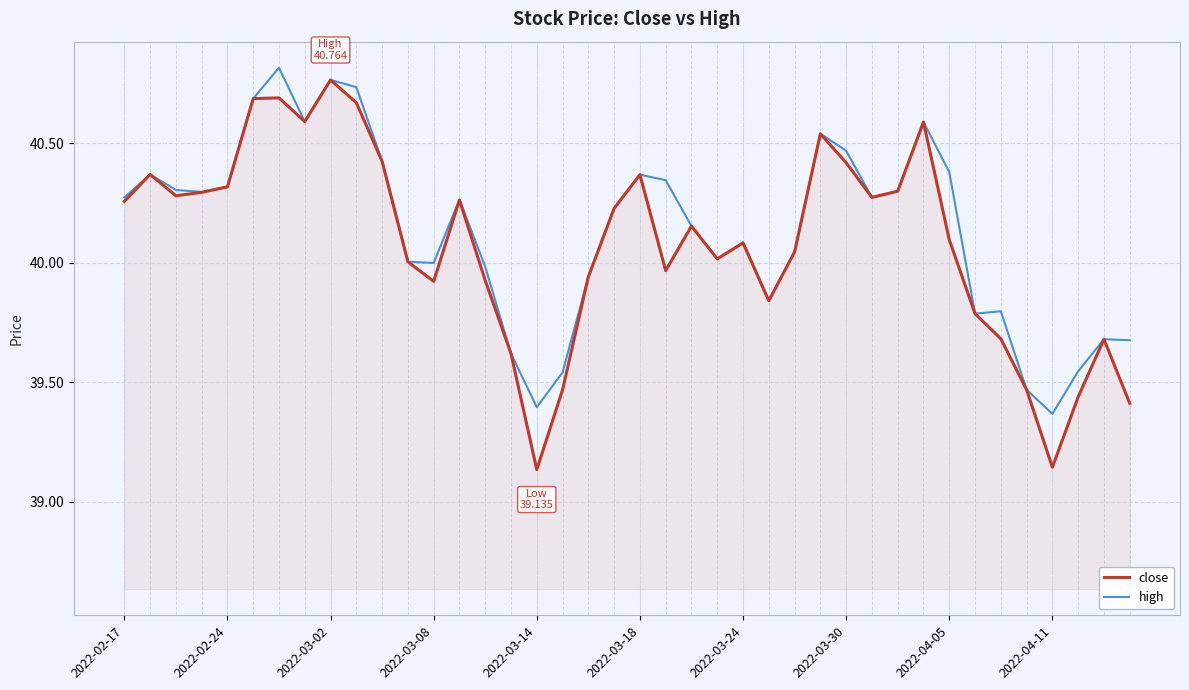

Reading left to right, extract all data points from this chart.

close: 40.3	40.4	40.3	40.3	40.3	40.7	40.7	40.6	40.8	40.7	40.4	40.0	39.9	40.3	39.9	39.6	39.1	39.5	39.9	40.2	40.4	40.0	40.2	40.0	40.1	39.8	40.0	40.5	40.4	40.3	40.3	40.6	40.1	39.8	39.7	39.5	39.1	39.4	39.7	39.4
high: 40.3	40.4	40.3	40.3	40.3	40.7	40.8	40.6	40.8	40.7	40.4	40.0	40.0	40.3	40.0	39.6	39.4	39.5	39.9	40.2	40.4	40.3	40.2	40.0	40.1	39.8	40.0	40.5	40.5	40.3	40.3	40.6	40.4	39.8	39.8	39.5	39.4	39.5	39.7	39.7